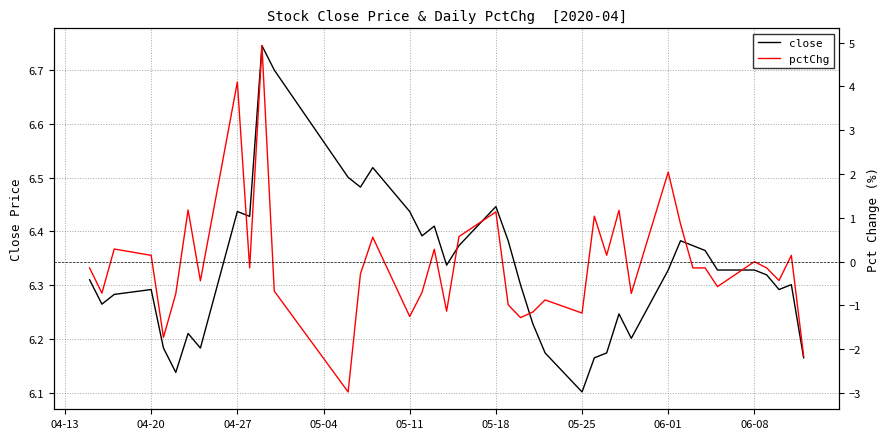

At which label does close reach its minimum?

05-25